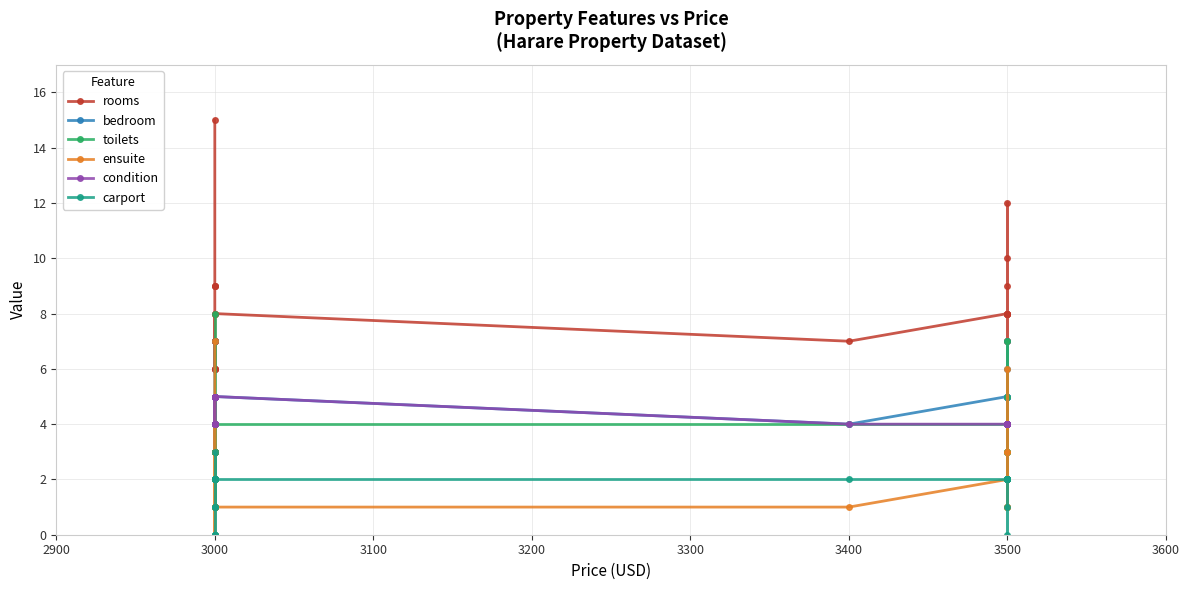

Count the toilets values in the range 3 to 4.

17